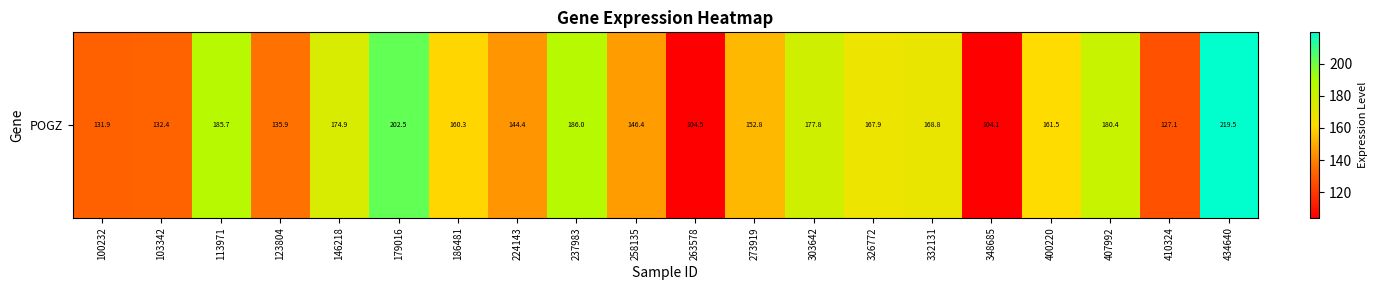

Reading left to right, extract all data points from this chart.

131.9	132.4	185.7	135.9	174.9	202.5	160.3	144.4	186.0	146.4	104.5	152.8	177.8	167.9	168.8	104.1	161.5	180.4	127.1	219.5